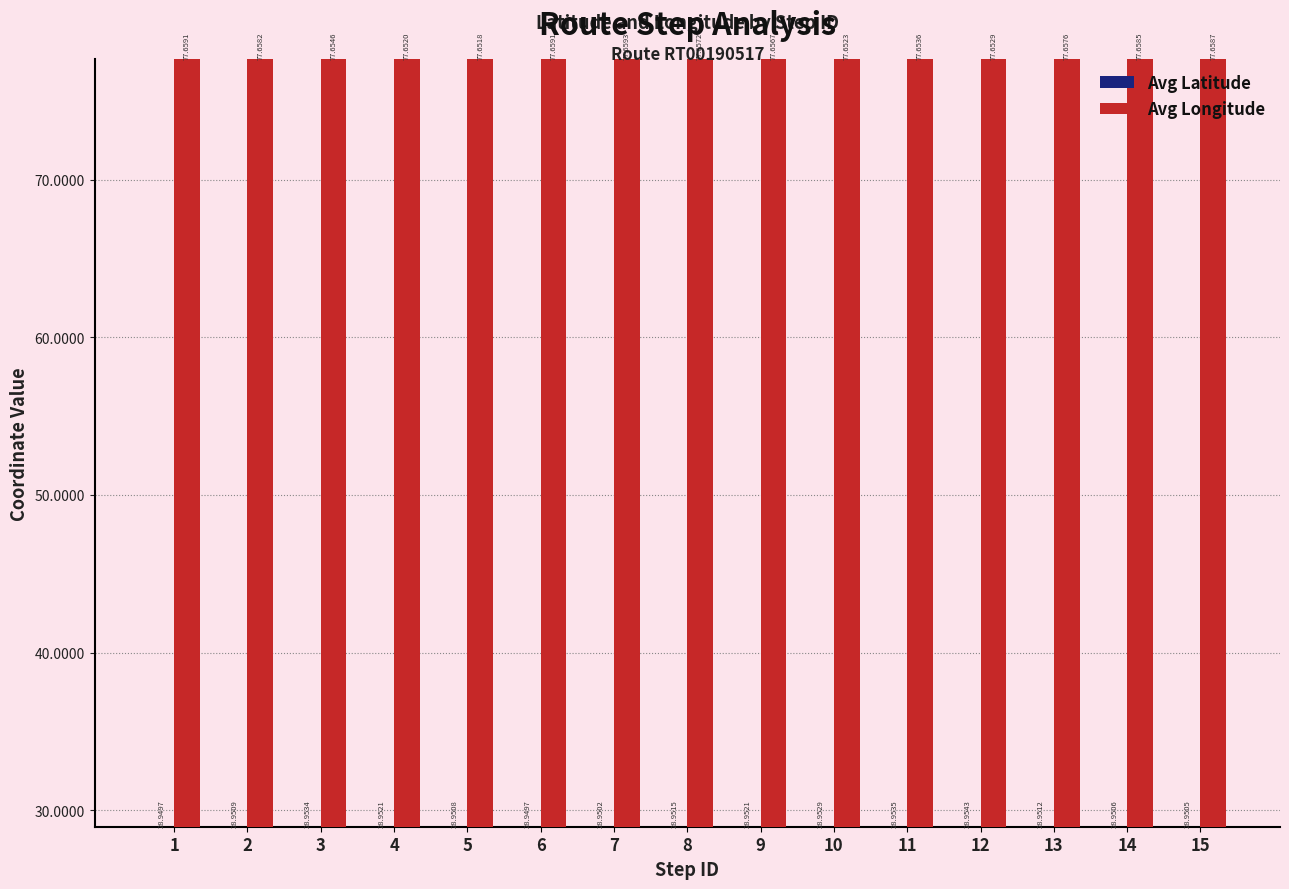

What is the value of the Avg Longitude bar at the 8th from the left?

77.7